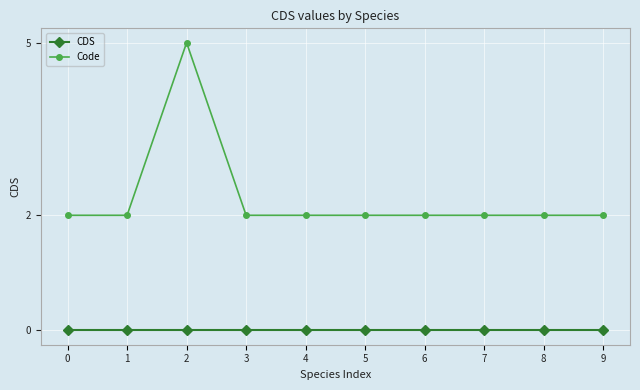

How many distinct data groups are displayed?

2